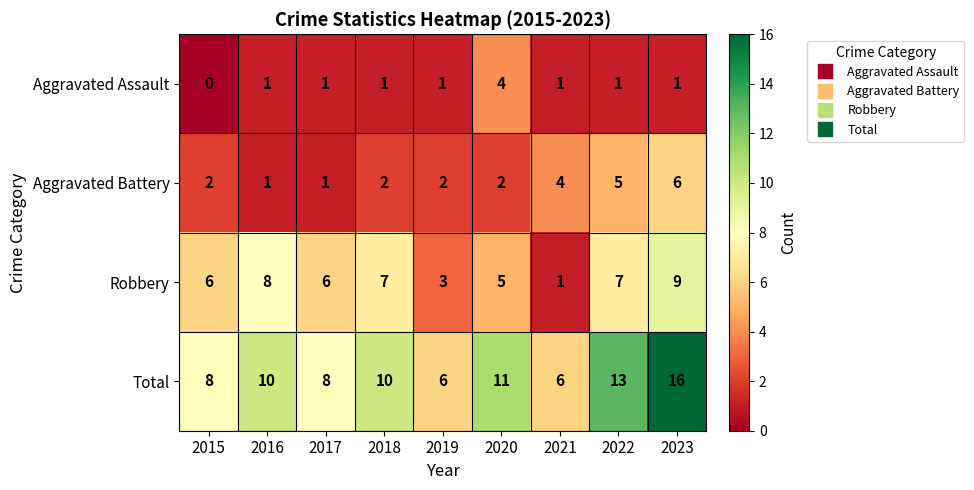

Which category has the lowest value across all series?

2015